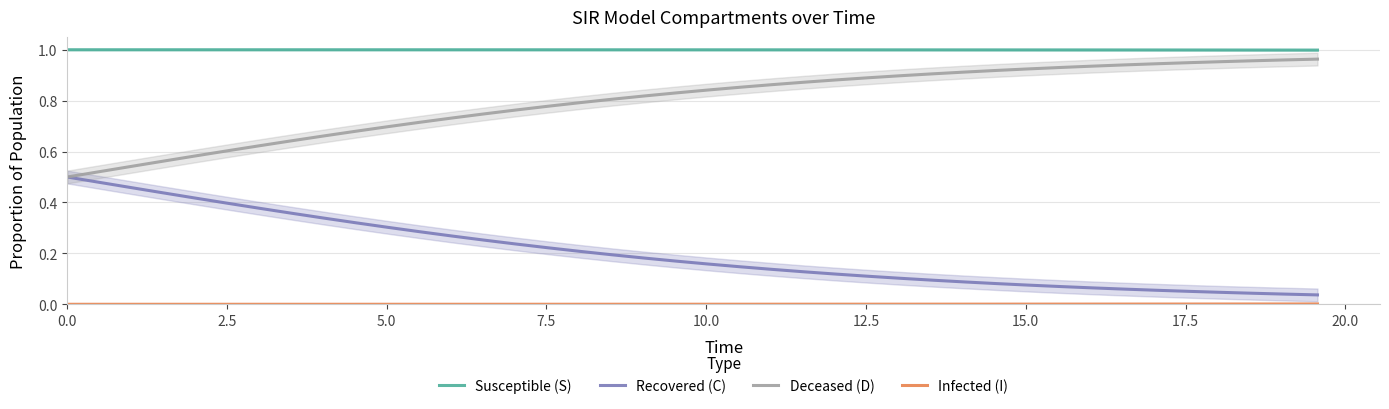

List the series in order of their peak value, highest first.

Susceptible (S), Deceased (D), Recovered (C), Infected (I)